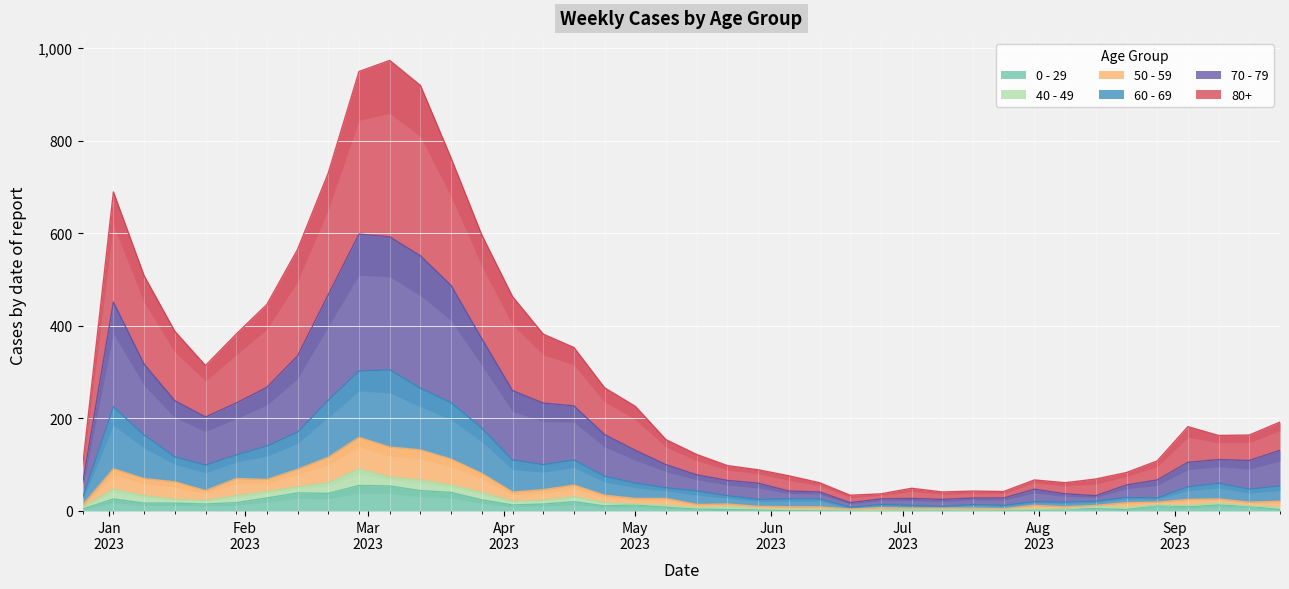

Where is the first local maximum for 50 - 59?

2023-01-02